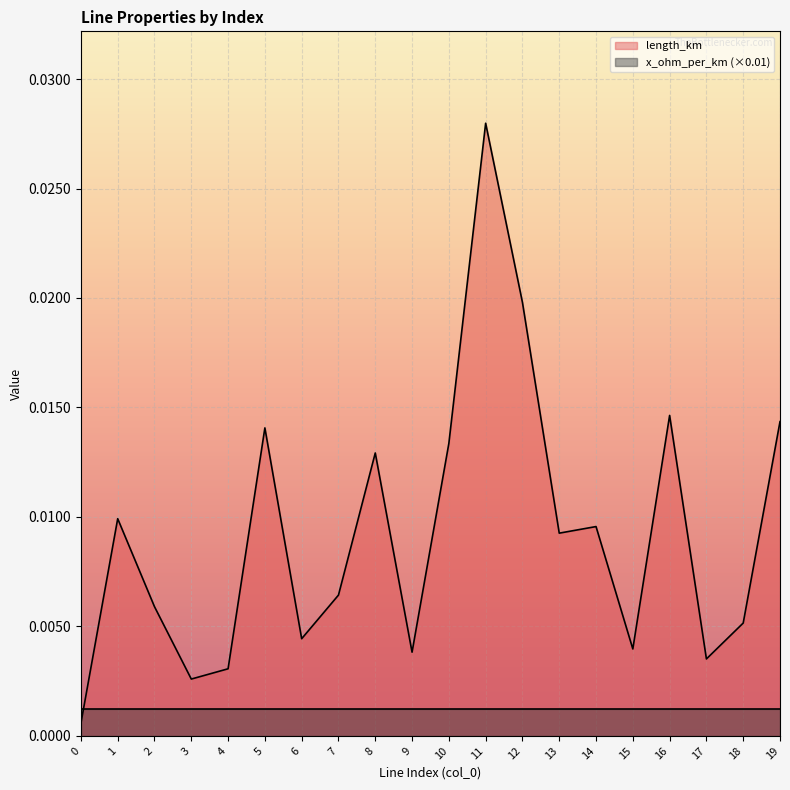

Rank the categories by value from highest to lowest.

11, 12, 16, 19, 5, 10, 8, 1, 14, 13, 7, 2, 18, 6, 15, 9, 17, 4, 3, 0